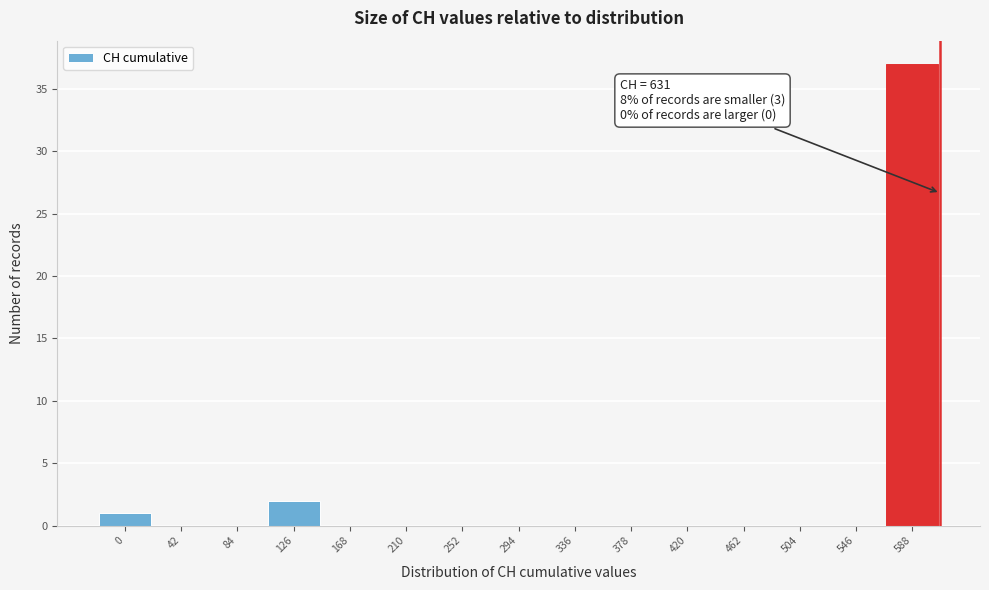

Which category has the highest value across all series?

588